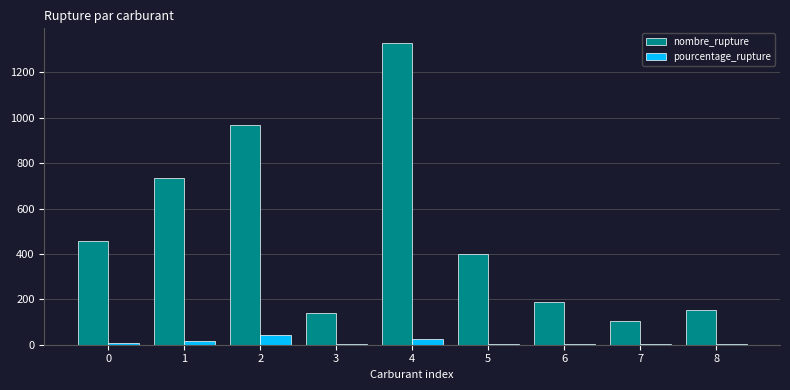

What is the approximate value of pourcentage_rupture at 6?

1.9